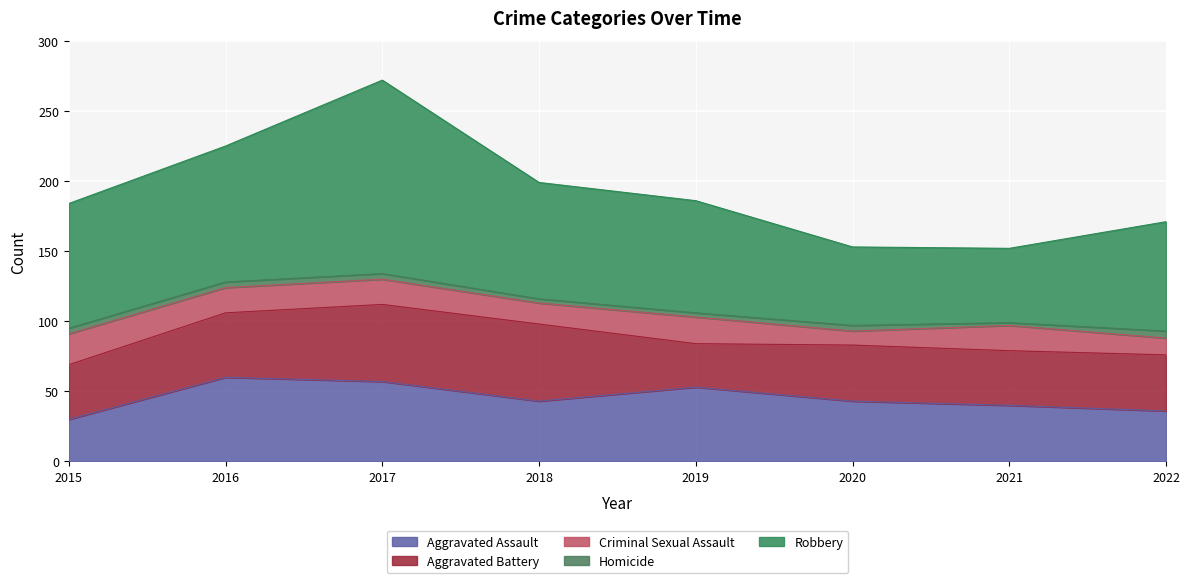

What are all the series names shown in the legend?

Aggravated Assault, Aggravated Battery, Criminal Sexual Assault, Homicide, Robbery